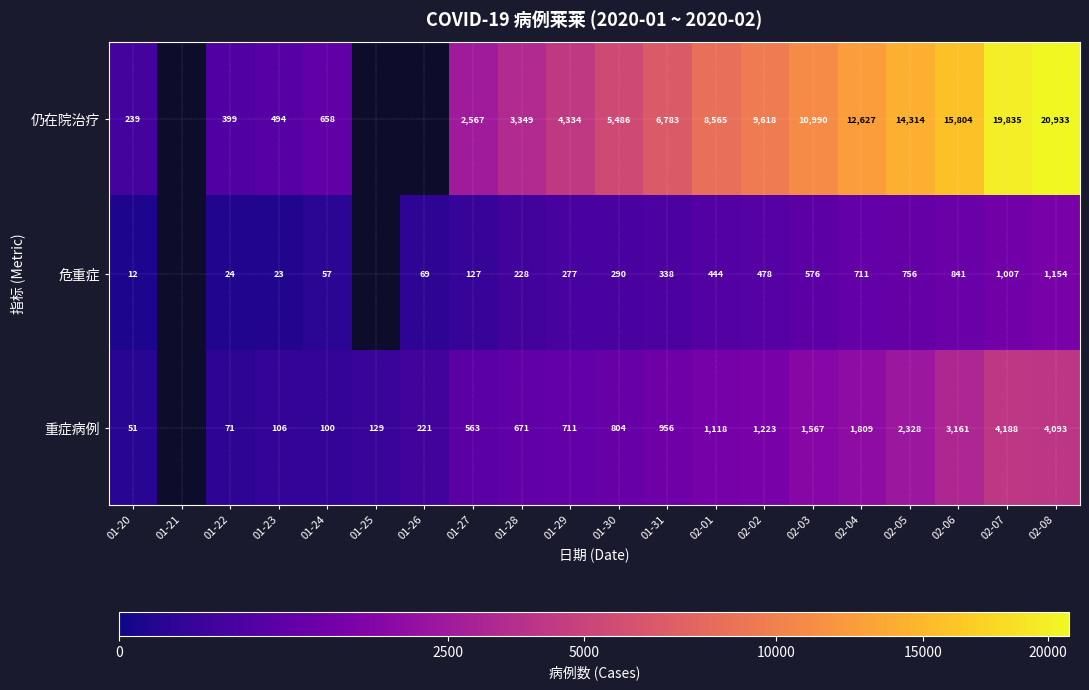

What is the difference between the highest and lowest values at 02-03?

10414